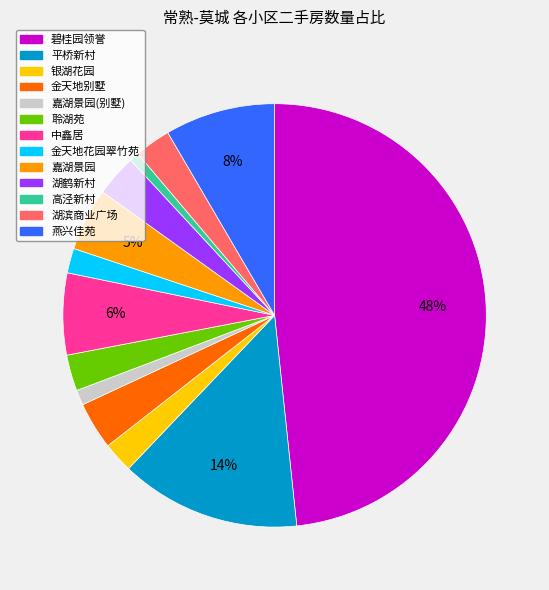

Is there any slice that represents more than half of the pie?

No